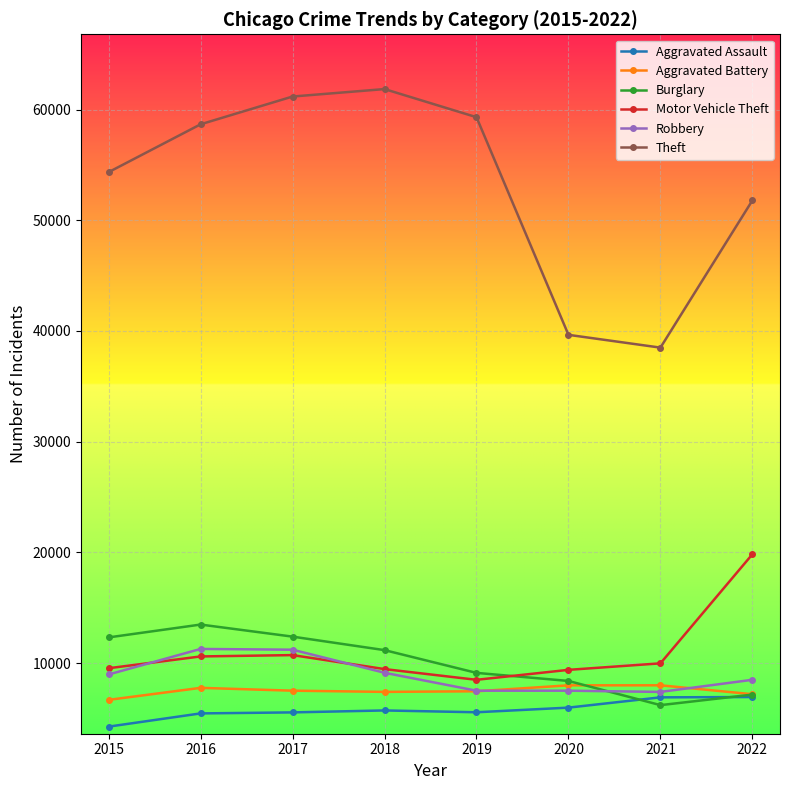

In Robbery, how many points are lower than both neighbors (excluding endpoints)?

2